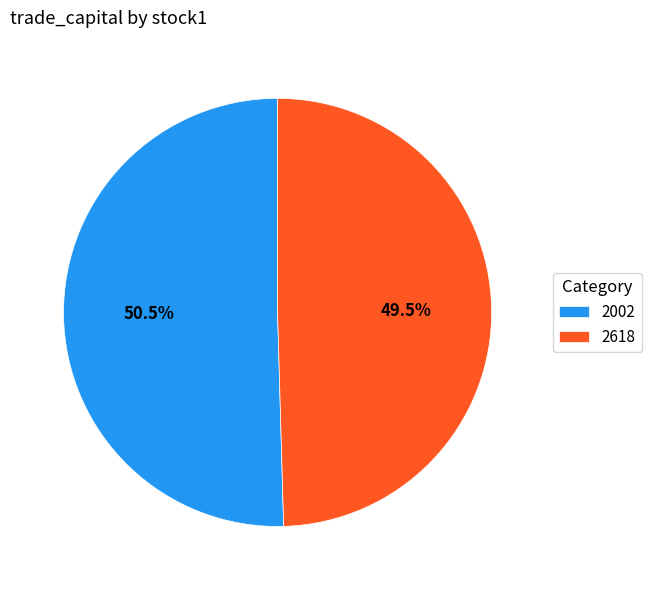

How many slices are in this pie chart?

2